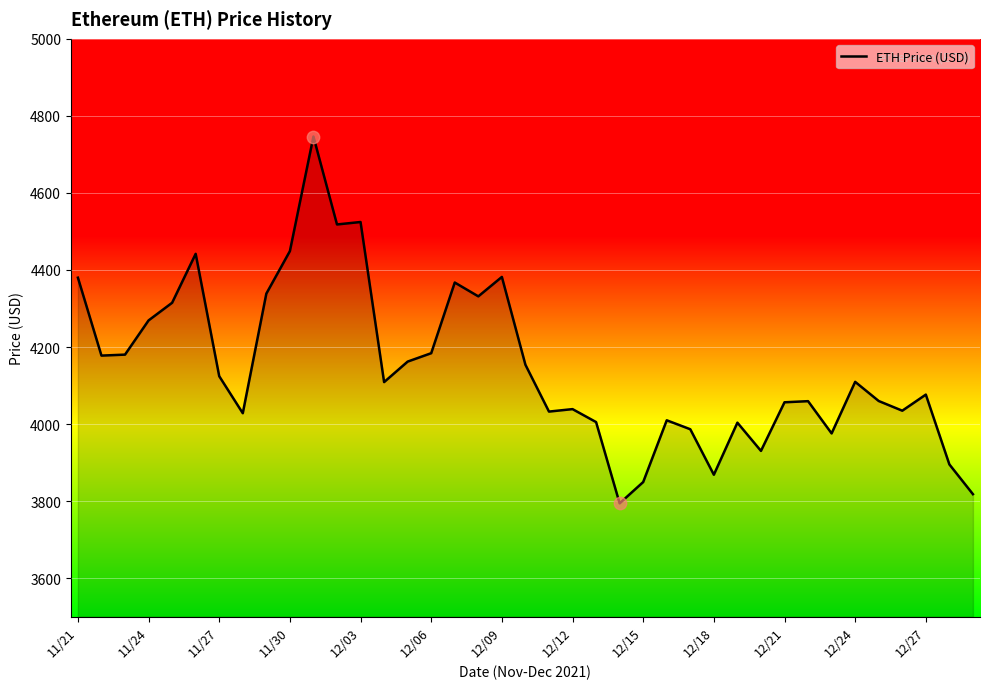

What is the difference between the maximum and minimum values?

952.1